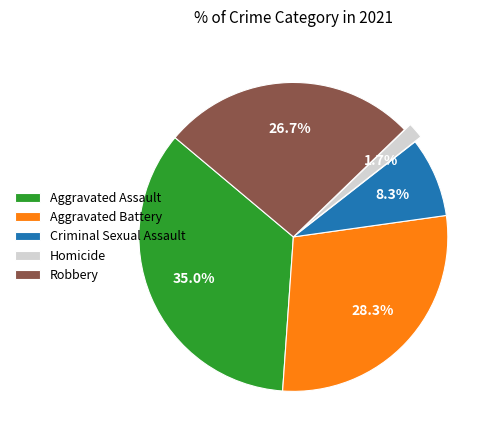

Rank the categories by value from lowest to highest.

Homicide, Criminal Sexual Assault, Robbery, Aggravated Battery, Aggravated Assault